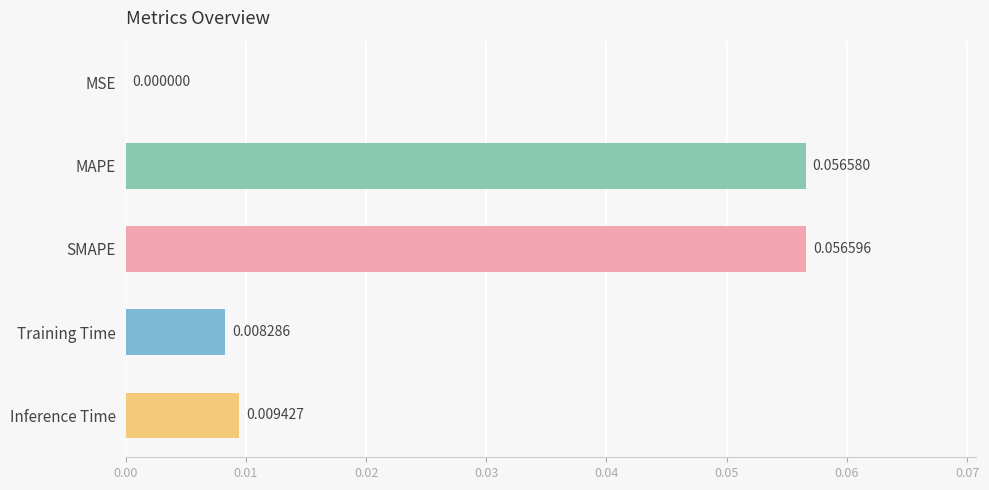

Where is the data nearest to the value 0?

MSE